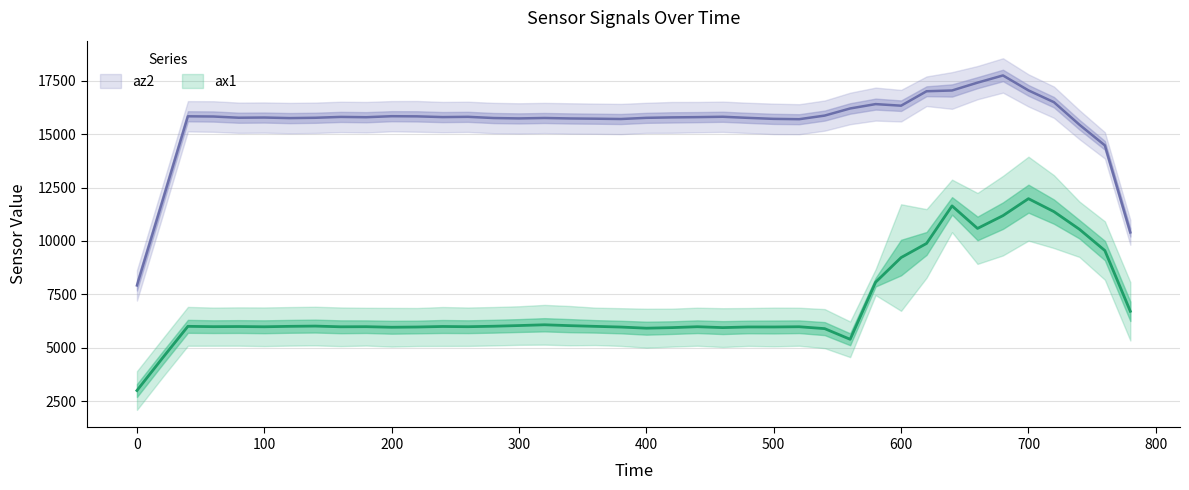

How many series are shown in this chart?

2